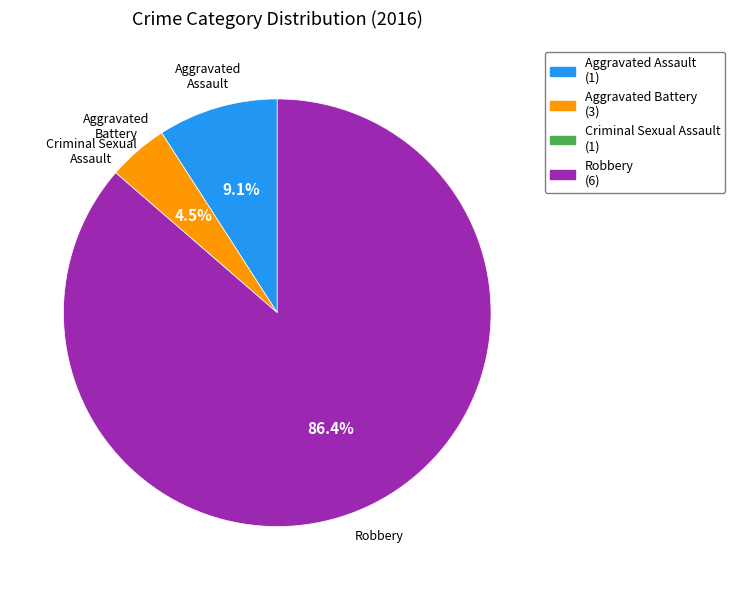

Combined, what portion of the pie is Robbery and Aggravated Assault?

95.5%